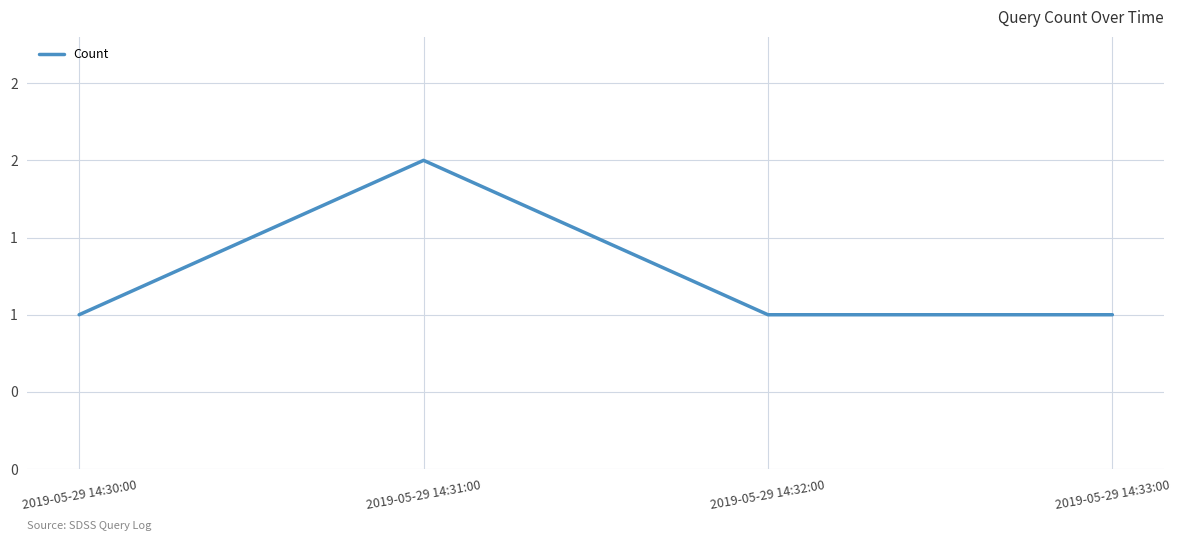

How many interior local peaks (higher than both neighbors) does the data have?

1